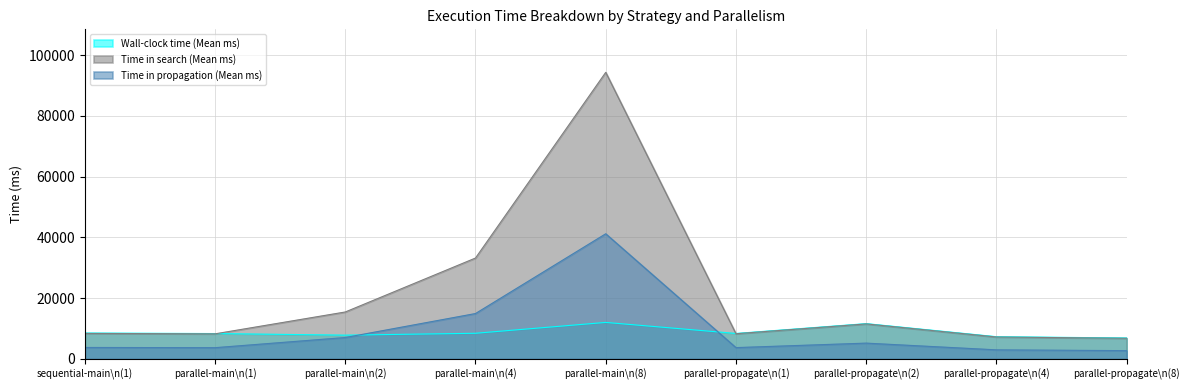

List the labels in order of Wall-clock time (Mean ms) value, largest first.

parallel-main\n(8), parallel-propagate\n(2), sequential-main\n(1), parallel-main\n(4), parallel-propagate\n(1), parallel-main\n(1), parallel-main\n(2), parallel-propagate\n(4), parallel-propagate\n(8)